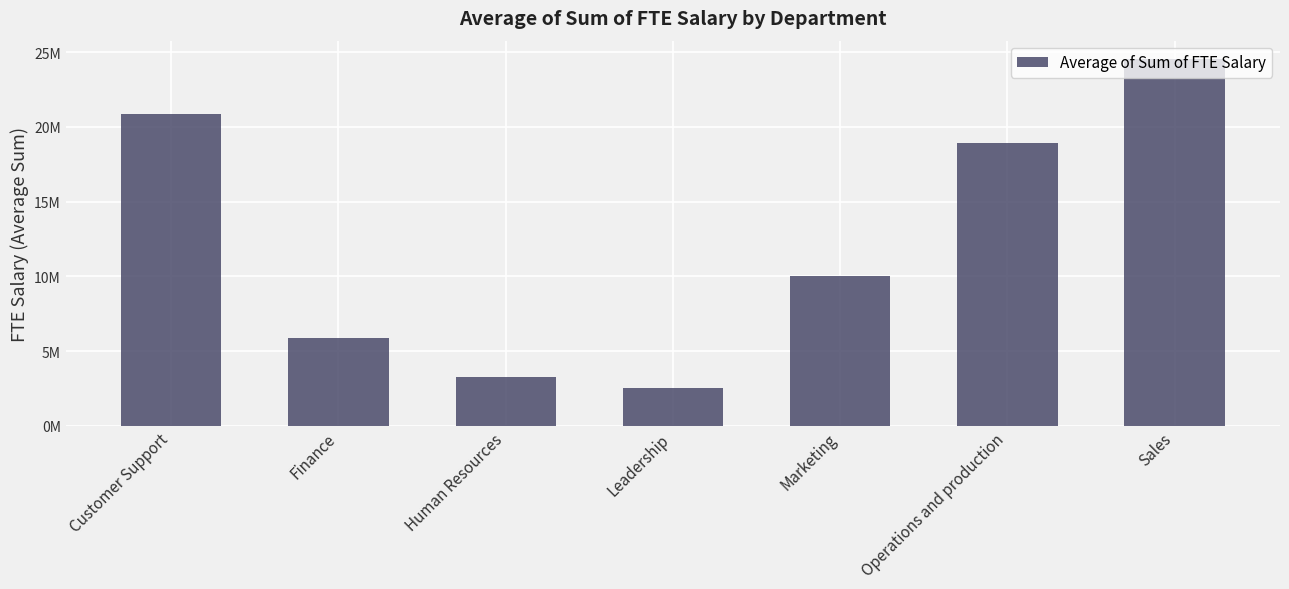

What is the label of the 7th bar from the right?

Customer Support